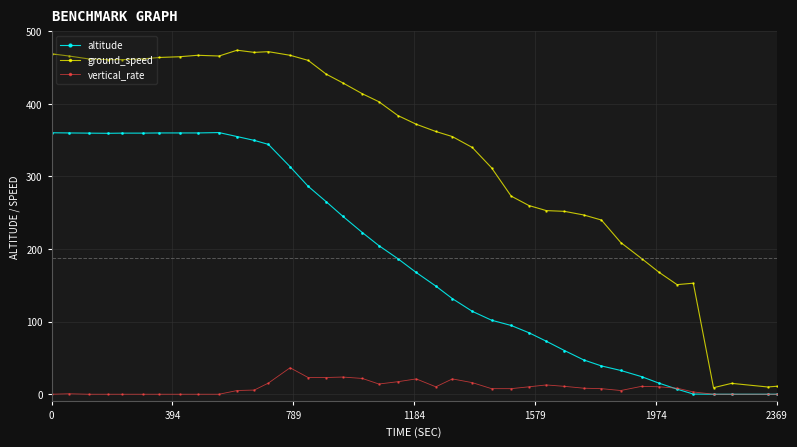

What is the value of the ground_speed point at the 30th from the left?

247.0